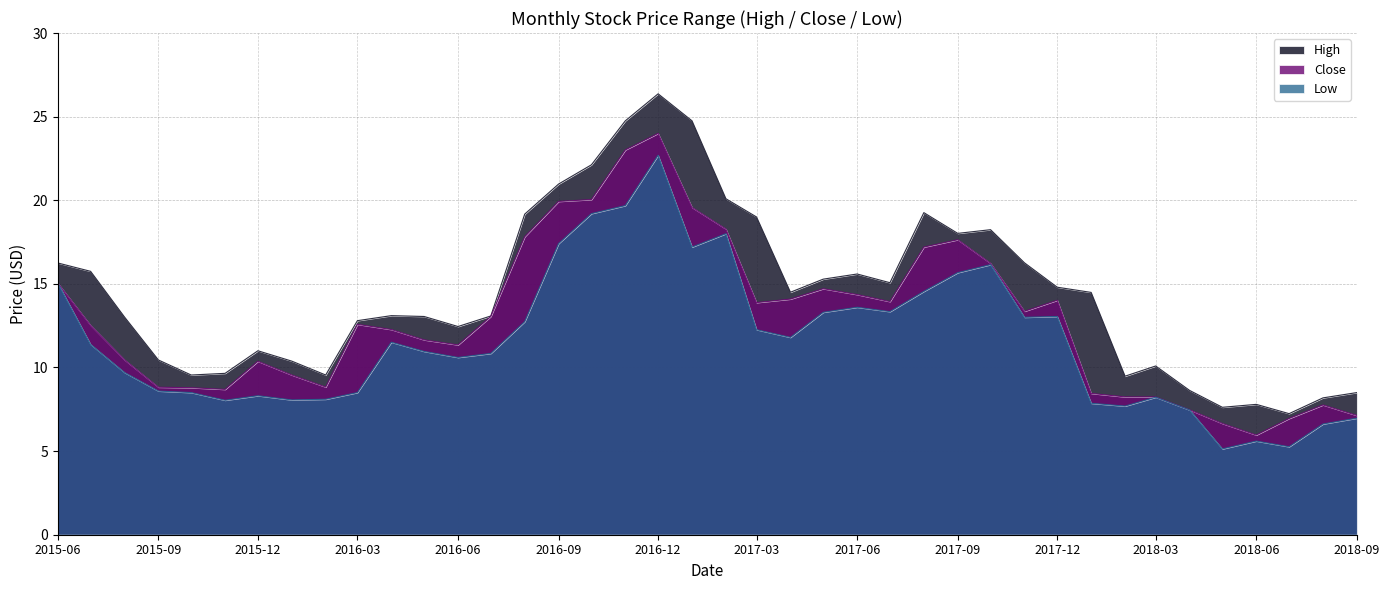

What is the difference between the second highest and minimum values in the Low series?

14.6